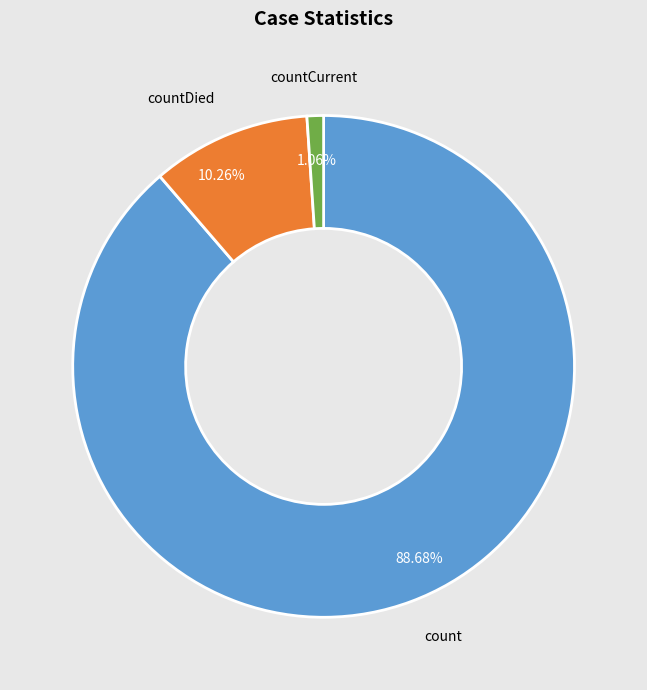

Does any single category account for the majority?

Yes